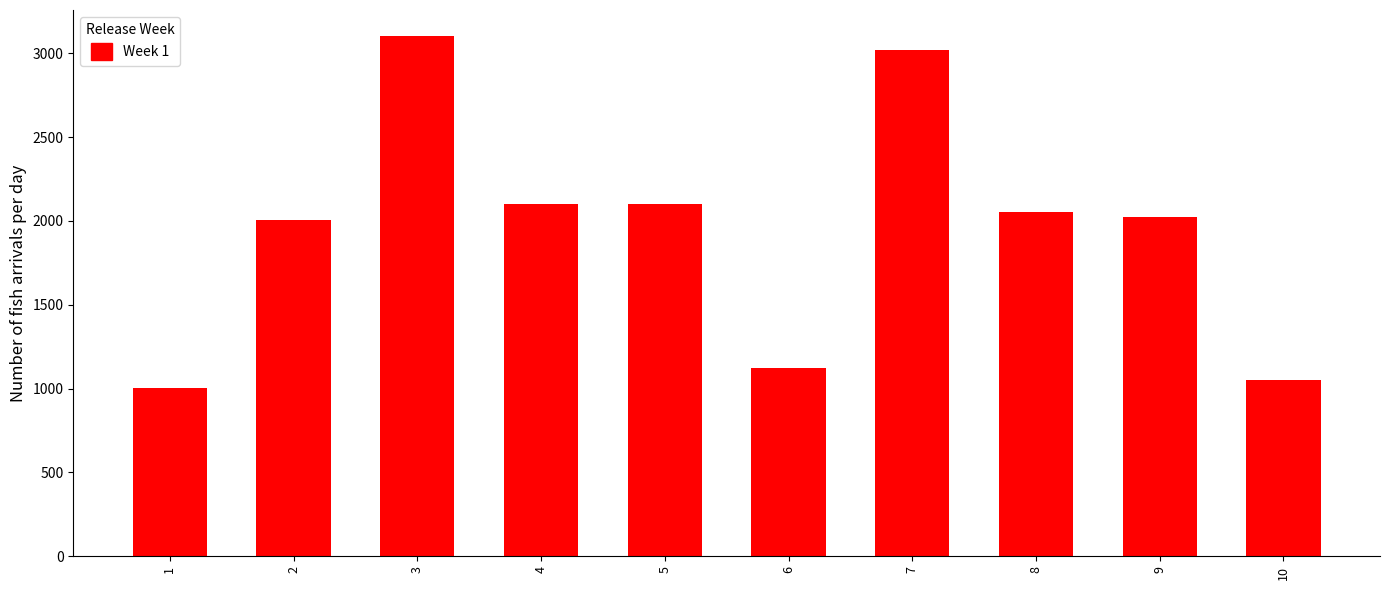

Which has a higher value, 4 or 6?

4